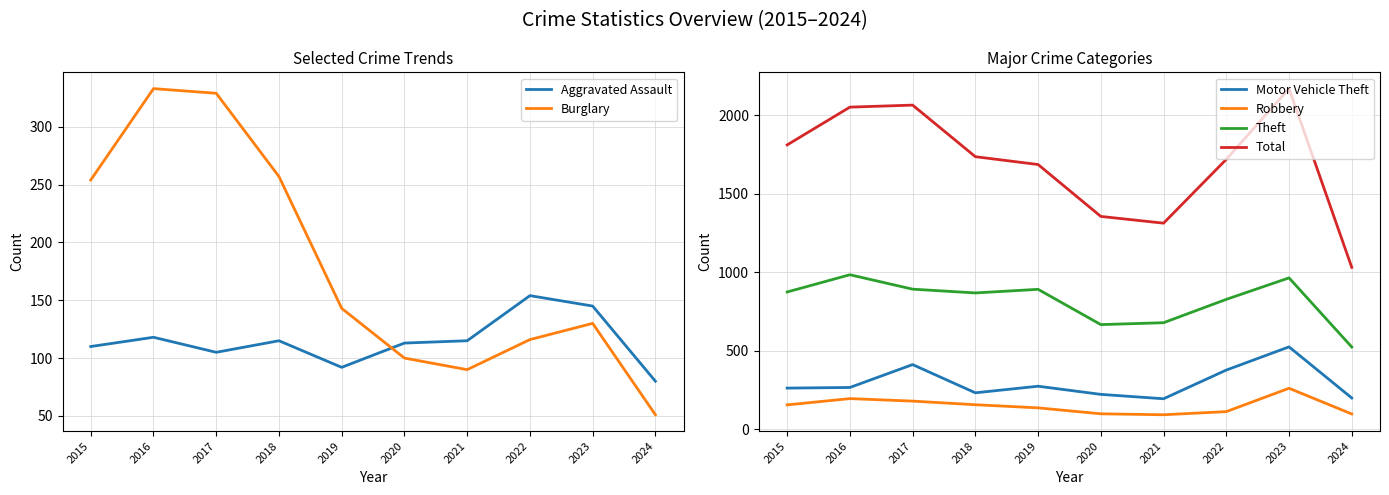

Where does the Theft series first go above 874?

2016